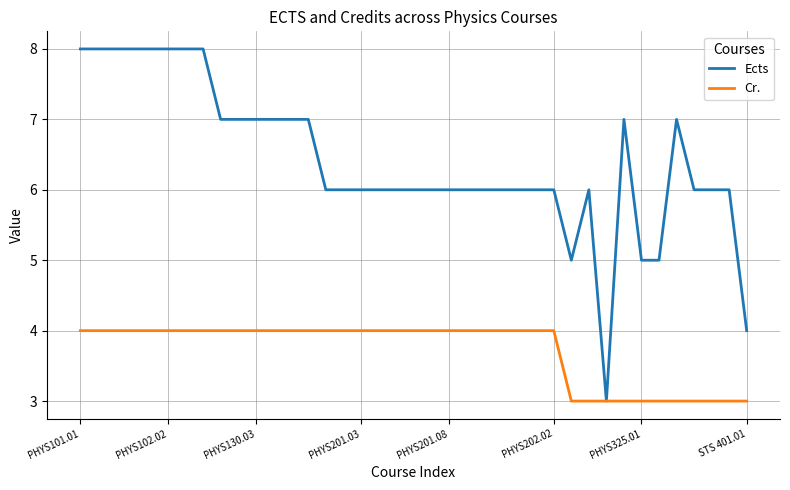

List the series in order of their peak value, lowest first.

Cr., Ects